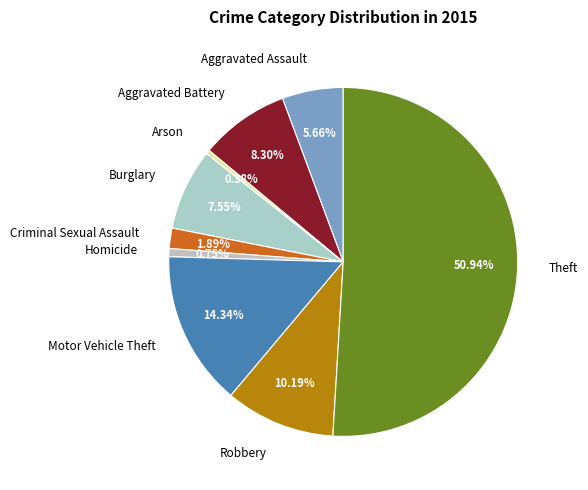

Count the number of slices in the pie.

9